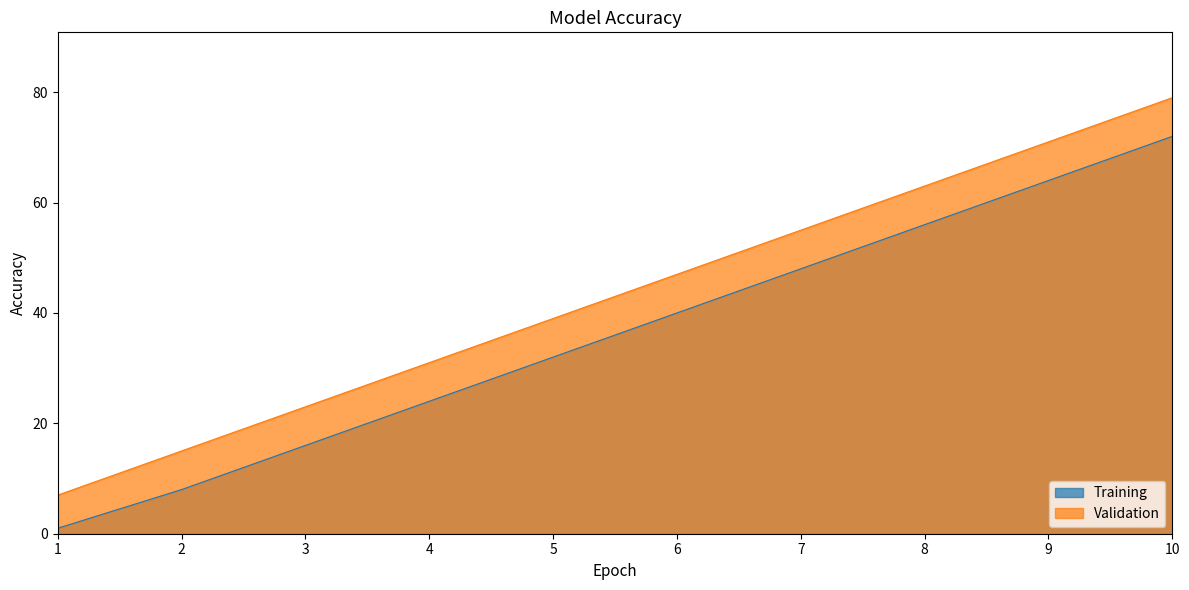

What is the greatest value displayed?

79